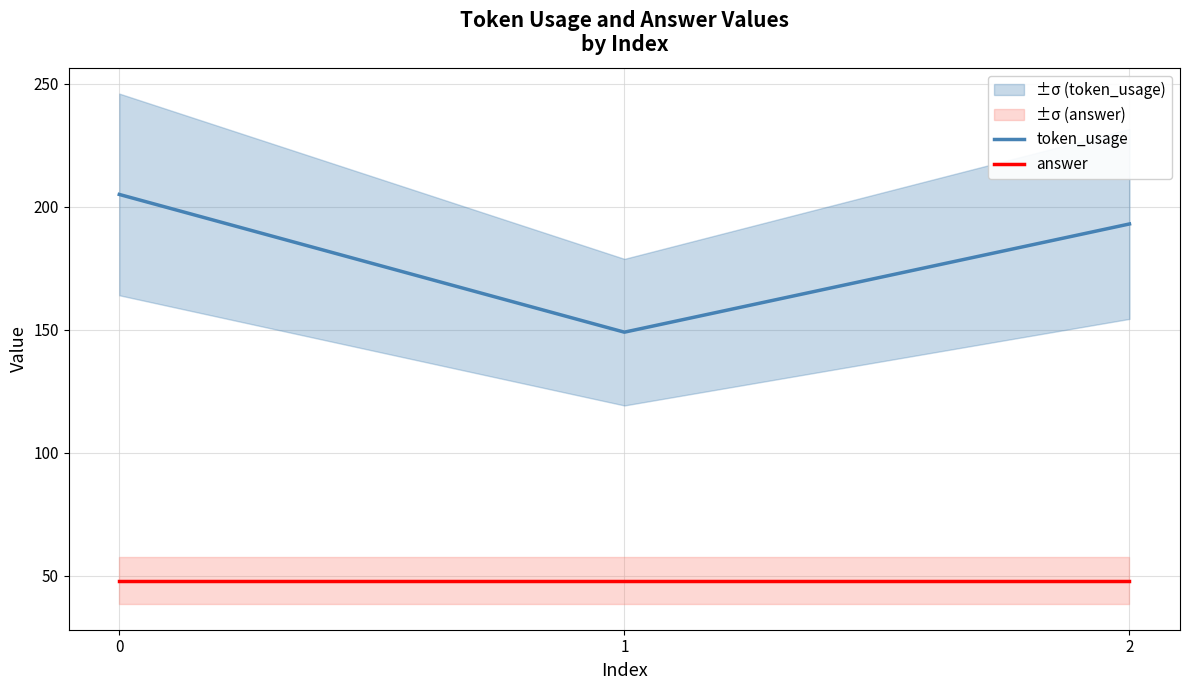

How many values in the token_usage series exceed 193?

1